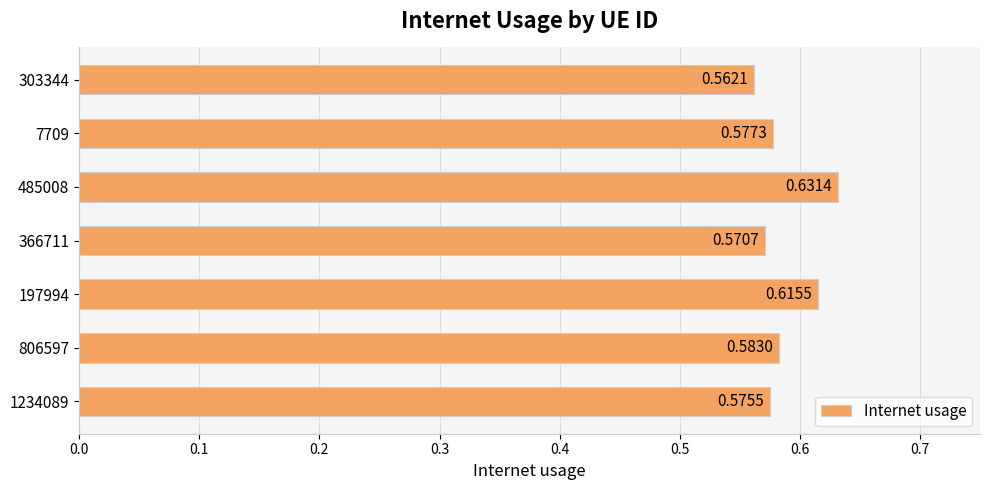

What is the sum of all values?

4.1